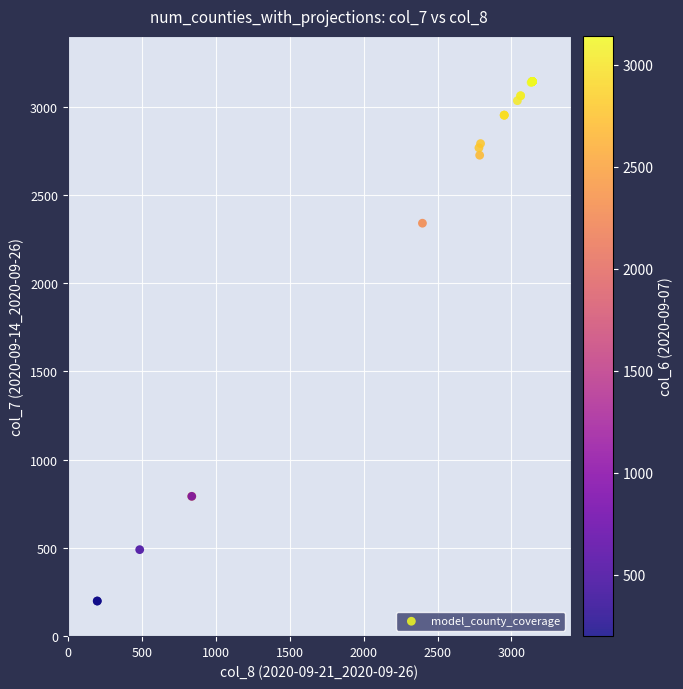

What Y value in the scatter plot is closest to 1670?

2339